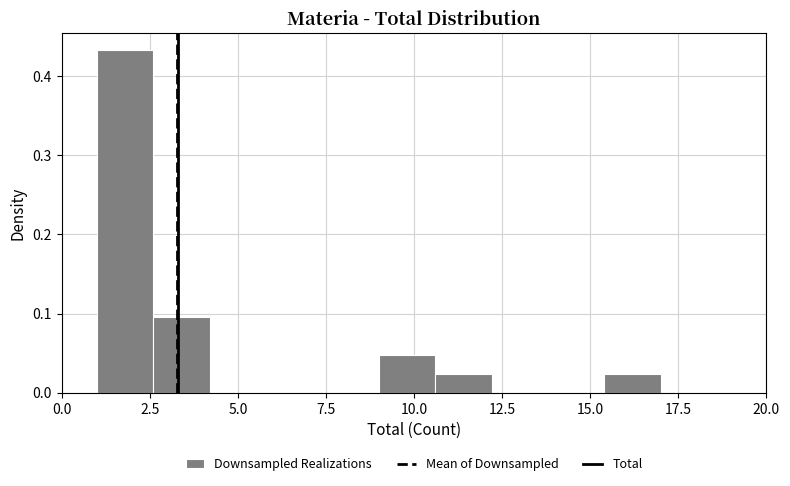

Read against the x-axis, roughly where is the centre of the tallest bar?

2.0